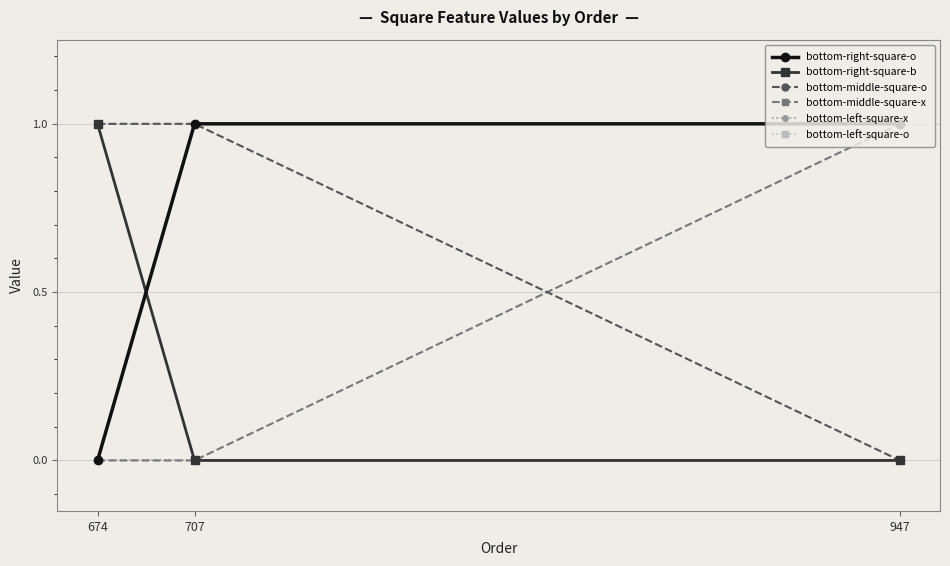

At which label does bottom-middle-square-o reach its minimum?

947